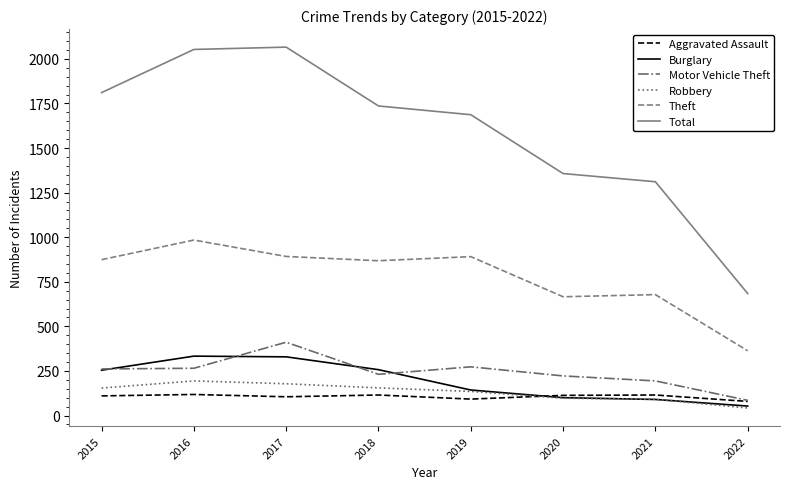

True or false: Total and Theft intersect in this chart.

False